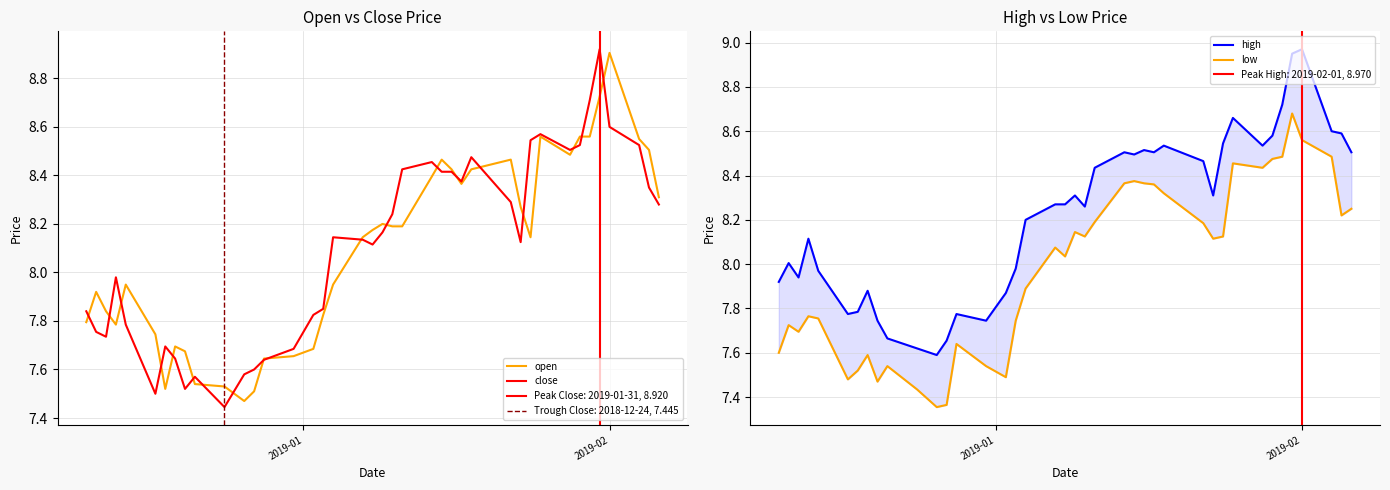

What is the difference between the maximum and minimum values in the high series?

1.4